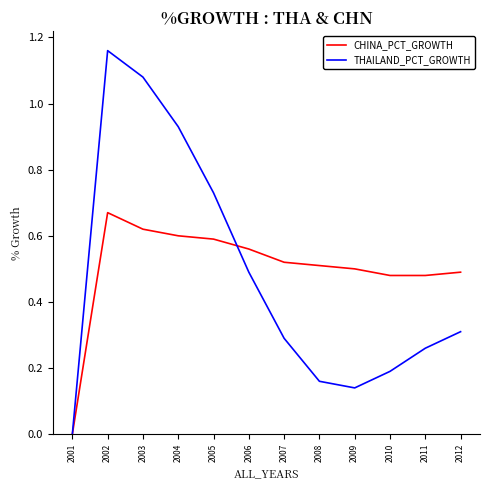

Between 2005 and 2008, which series saw the biggest shift?

THAILAND_PCT_GROWTH